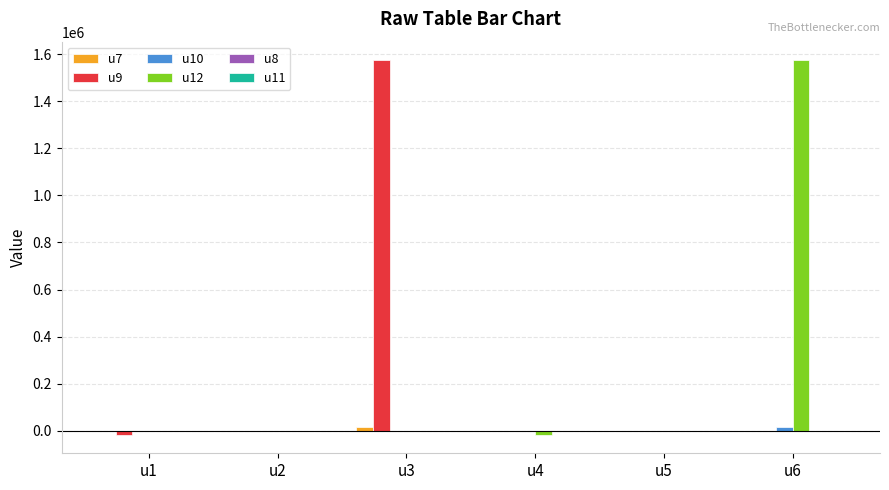

What is the spread (max minus min) of values at u1?

15733.5